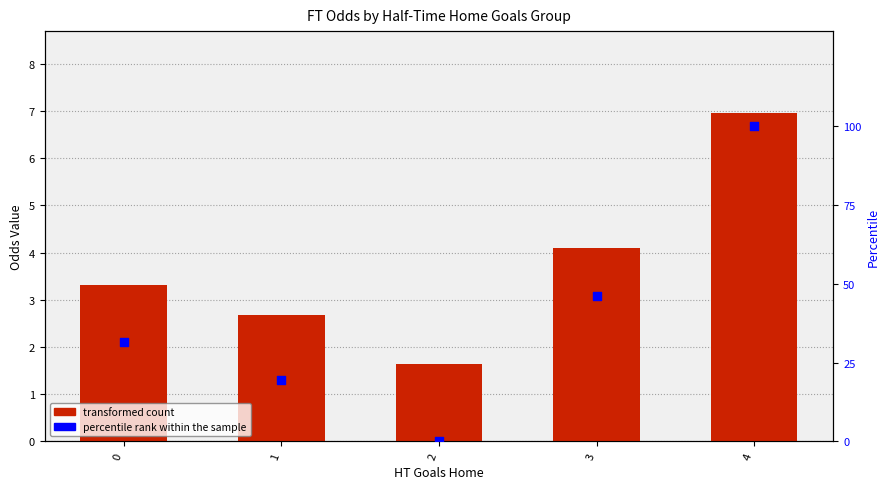

Which series reaches the maximum Y coordinate?

percentile rank within the sample